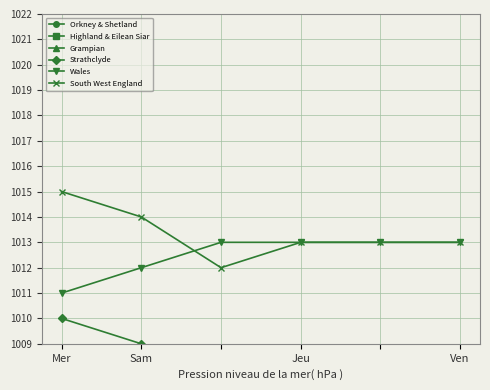

What is the minimum value for Strathclyde?

1008